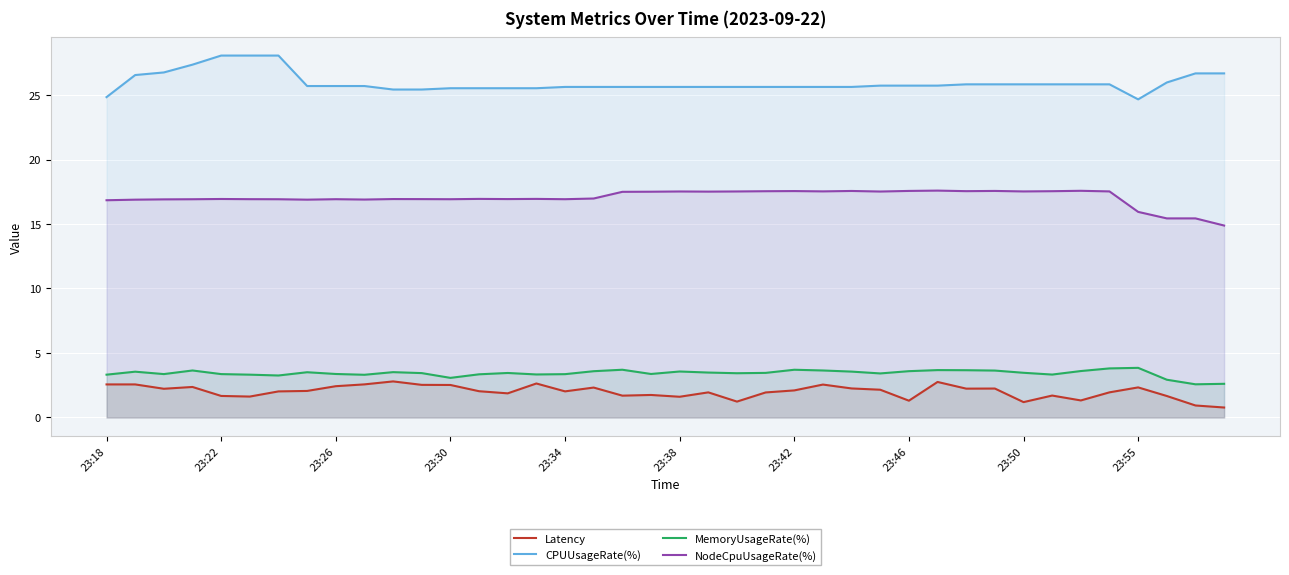

Reading left to right, what are all the values shown in this chart?

Latency: 2.6	2.6	2.2	2.4	1.7	1.6	2.0	2.1	2.4	2.6	2.8	2.5	2.5	2.0	1.9	2.6	2.0	2.3	1.7	1.7	1.6	1.9	1.2	1.9	2.1	2.6	2.3	2.2	1.3	2.8	2.2	2.2	1.2	1.7	1.3	1.9	2.3	1.7	0.9	0.8
CPUUsageRate(%): 24.8	26.6	26.8	27.4	28.1	28.1	28.1	25.7	25.7	25.7	25.4	25.4	25.5	25.5	25.5	25.5	25.6	25.6	25.6	25.6	25.6	25.6	25.6	25.6	25.6	25.6	25.6	25.7	25.7	25.7	25.8	25.8	25.8	25.8	25.8	25.8	24.7	26.0	26.7	26.7
MemoryUsageRate(%): 3.3	3.6	3.4	3.6	3.4	3.3	3.3	3.5	3.4	3.3	3.5	3.4	3.1	3.3	3.5	3.3	3.4	3.6	3.7	3.4	3.6	3.5	3.4	3.5	3.7	3.6	3.6	3.4	3.6	3.7	3.7	3.6	3.5	3.3	3.6	3.8	3.8	2.9	2.6	2.6
NodeCpuUsageRate(%): 16.8	16.9	16.9	16.9	16.9	16.9	16.9	16.9	16.9	16.9	16.9	16.9	16.9	16.9	16.9	16.9	16.9	17.0	17.5	17.5	17.5	17.5	17.5	17.5	17.6	17.5	17.6	17.5	17.6	17.6	17.5	17.6	17.5	17.5	17.6	17.5	15.9	15.4	15.4	14.9